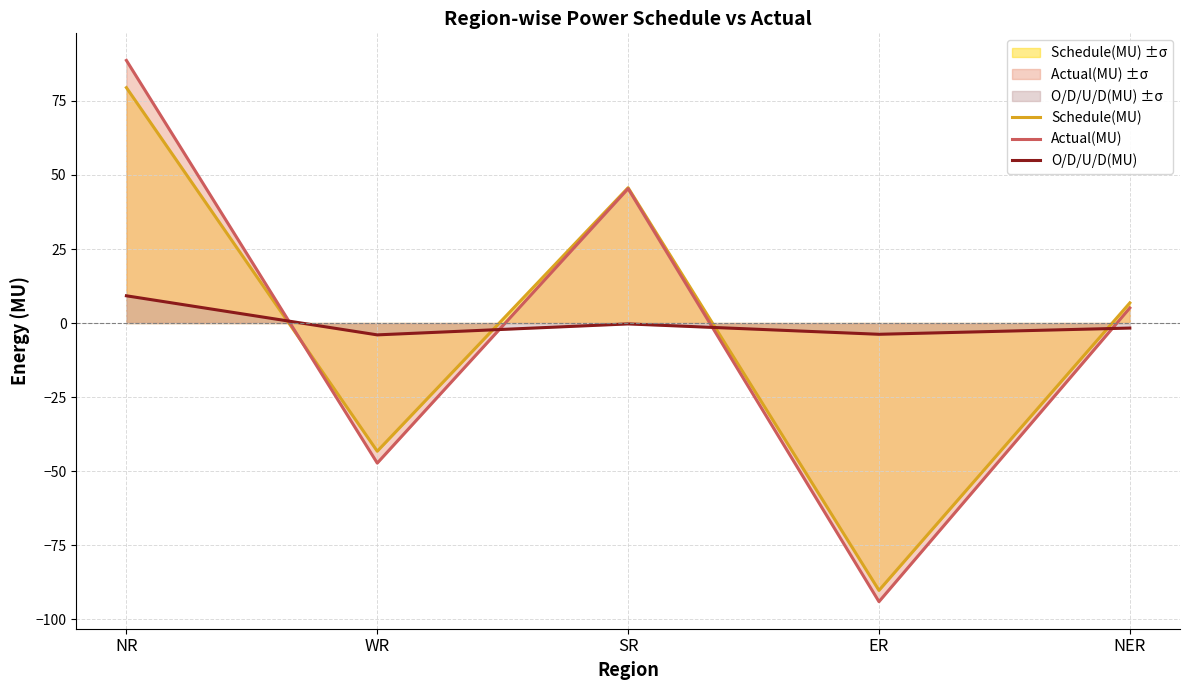

Which category has the highest value in the Schedule(MU) series?

NR